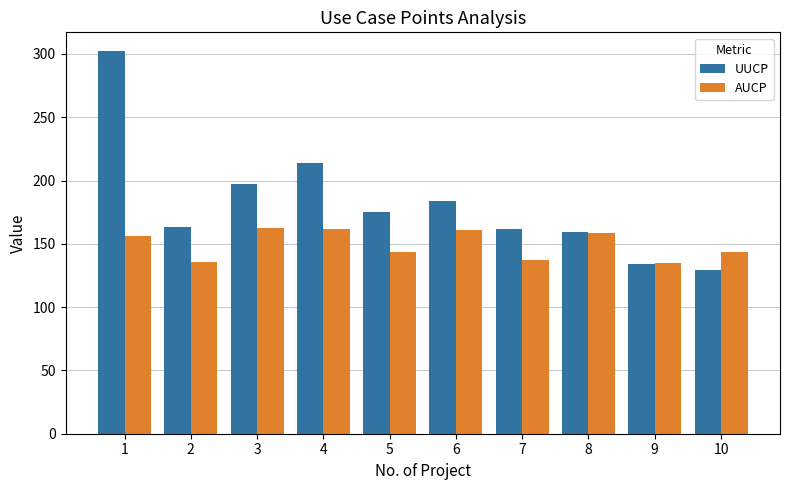

What is the maximum value shown in the chart?

302.0